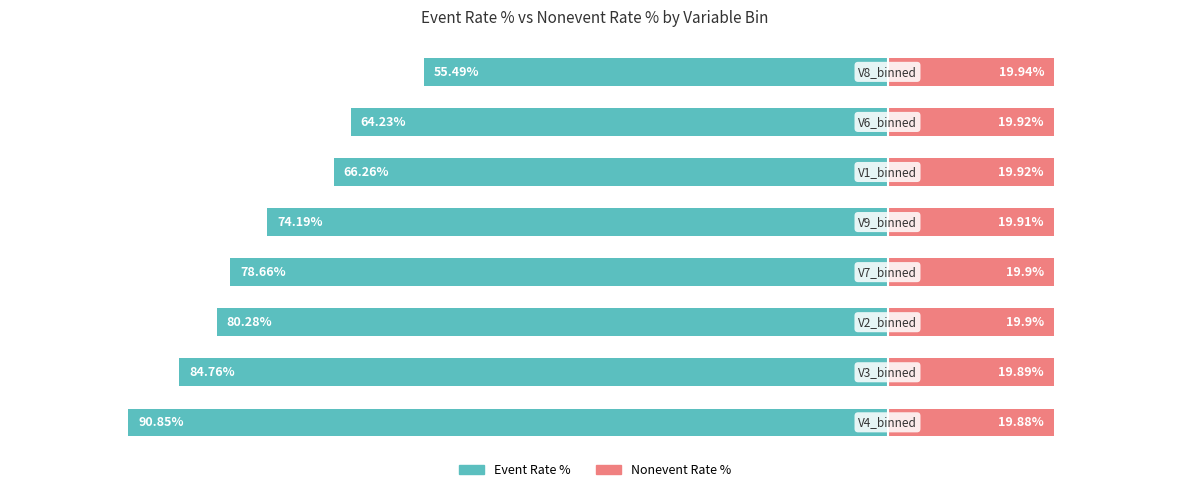

What is the sum of the Event_Rate_% values at 1 and 7?

-140.2